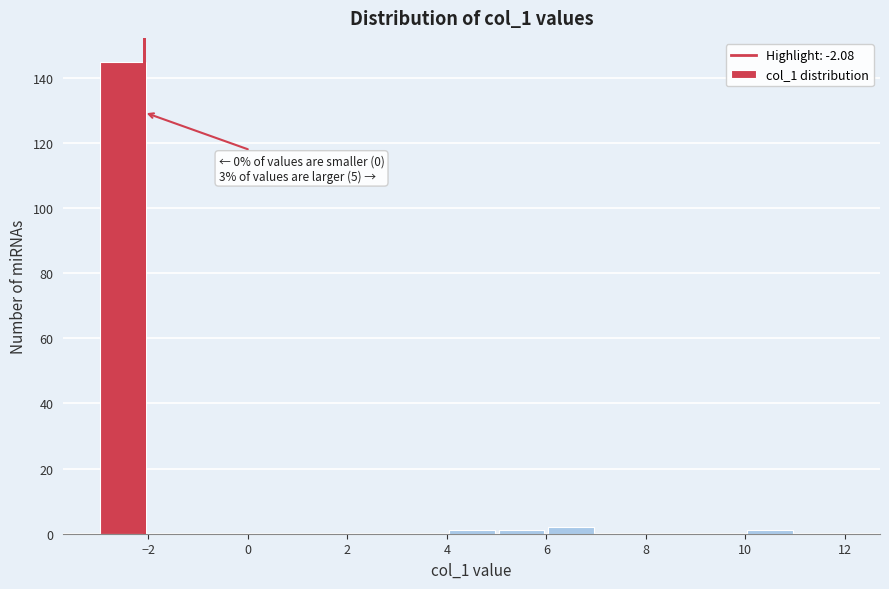

Over which range of the x-axis is the bar tallest?

-3 to -2